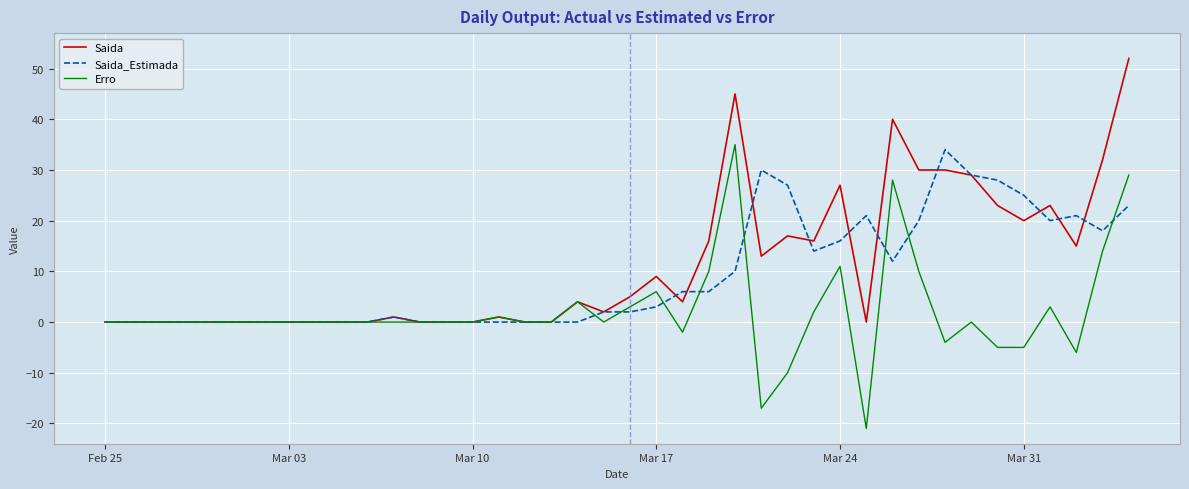

List the series in order of their overall mean, highest first.

Saida, Saida_Estimada, Erro